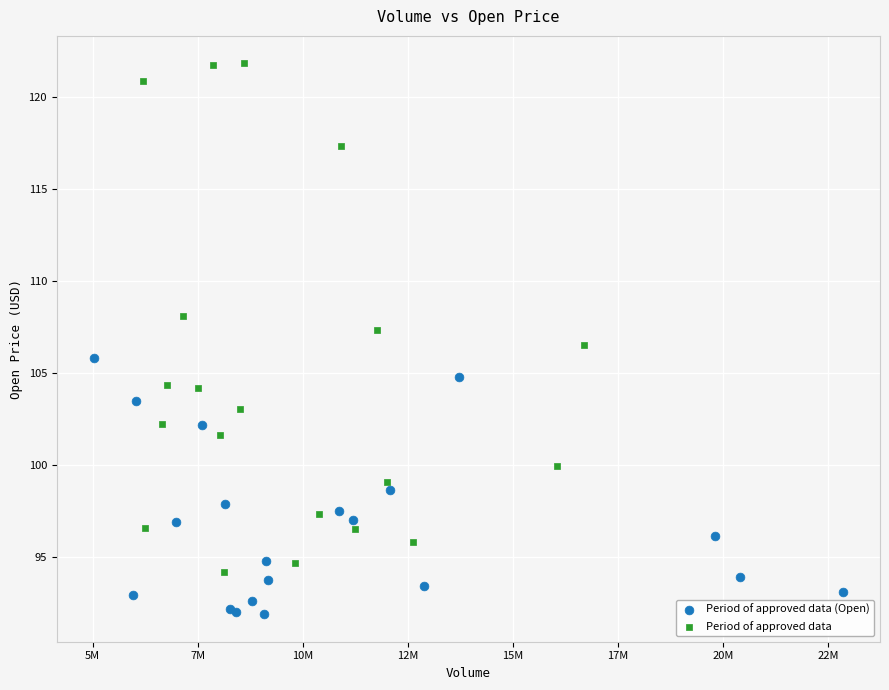

Which series has the largest Y range (max minus min)?

Period of approved data